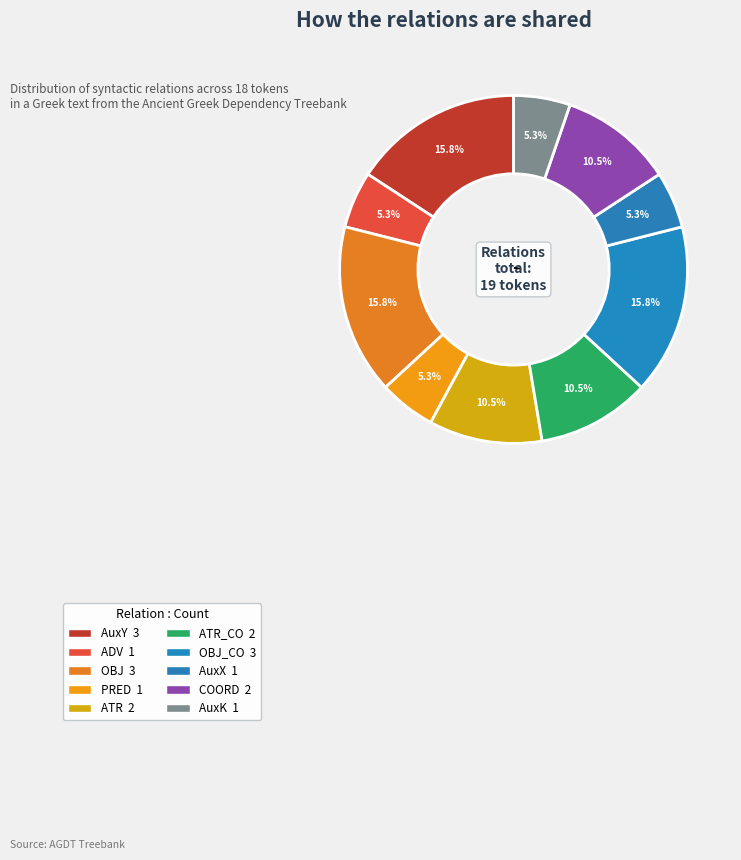

To the nearest percent, what is the average slice percentage?

10%